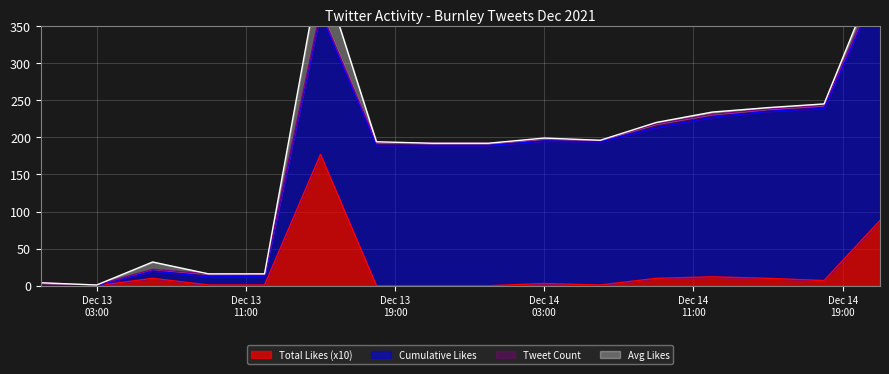

Is it true that Tweet Count equals 4 at 12?

True